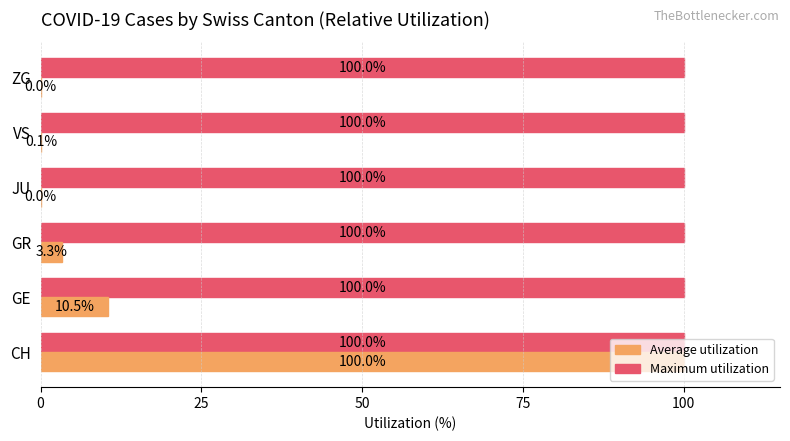

What is the sum of the Maximum utilization values at JU and ZG?

200.0